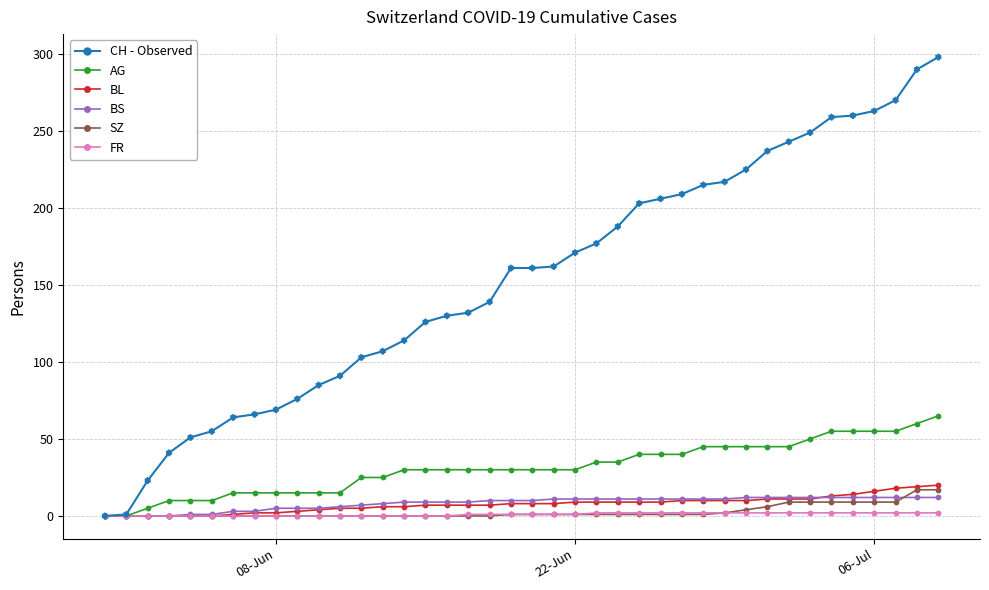

What is the maximum value shown in the chart?

298